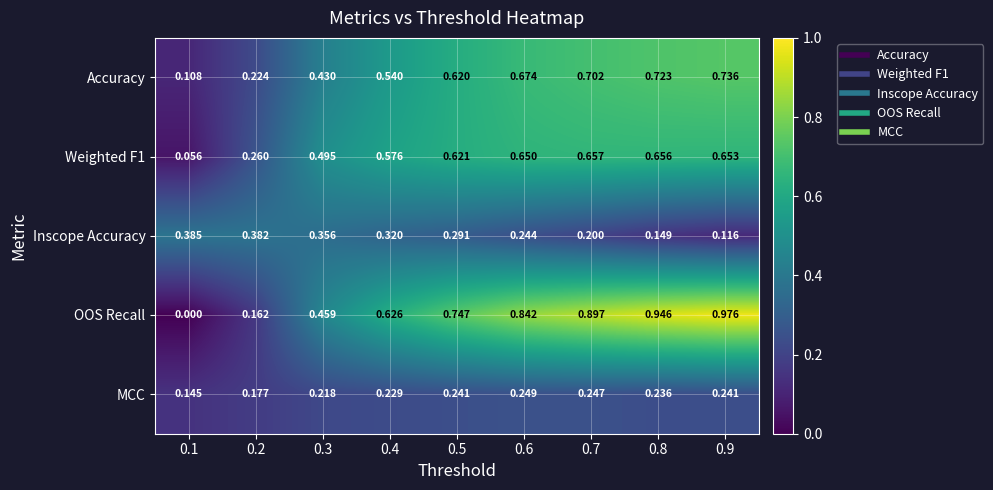

How many categories are shown in the chart?

9